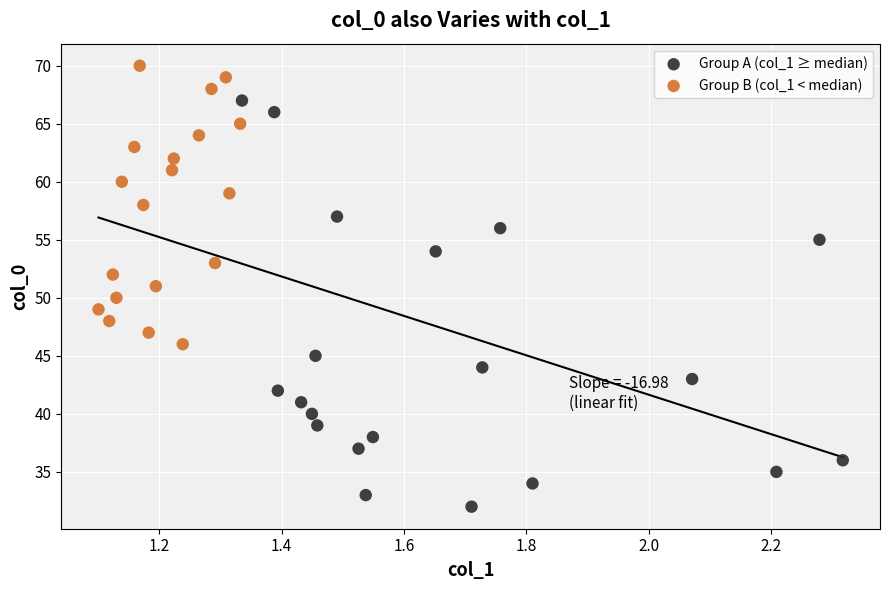

Which series contains the highest Y value?

Group B (col_1 < median)